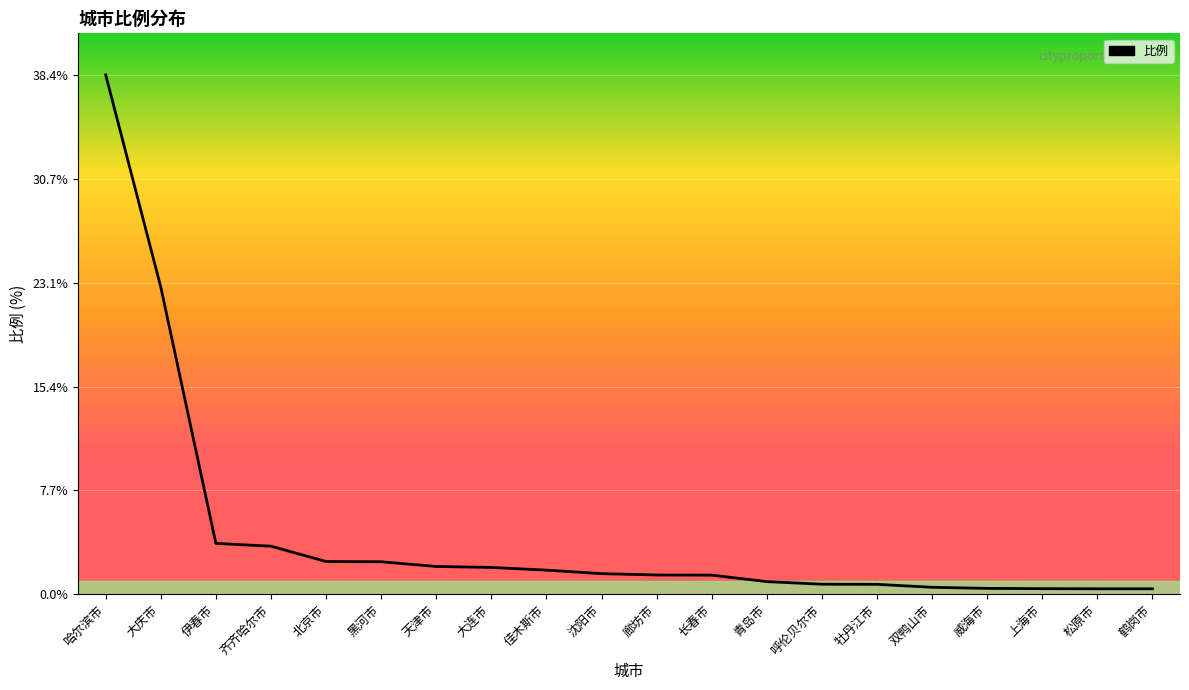

What is the difference between the maximum and minimum values?

38.0